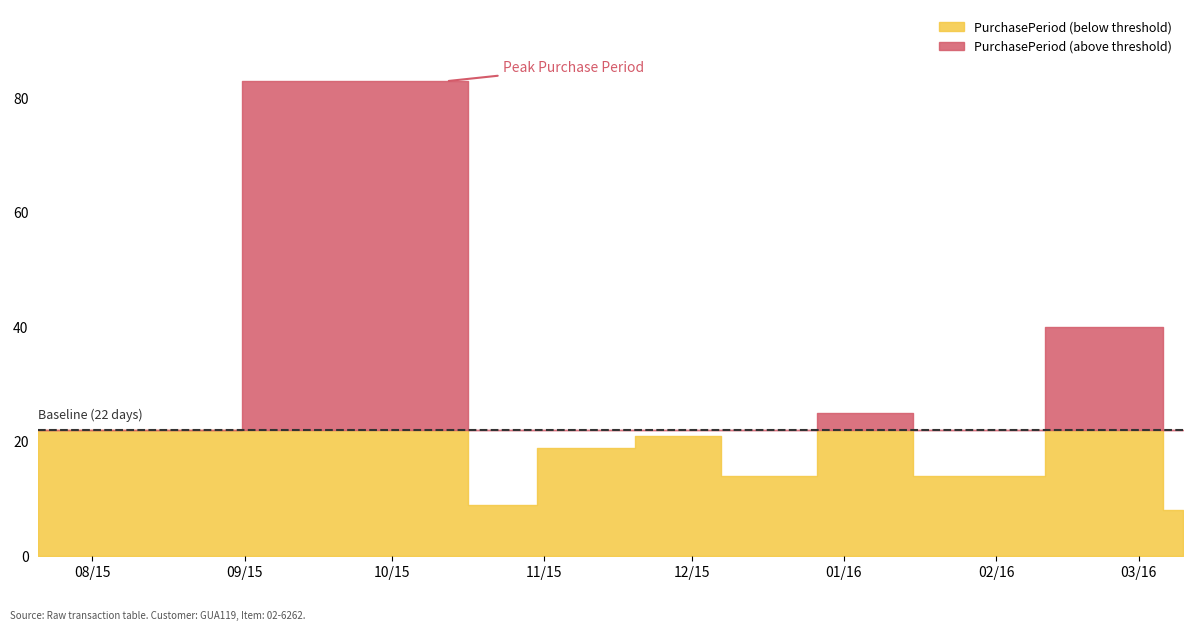

What is the change in value from 2015-11-09 to 2015-12-14?

-5